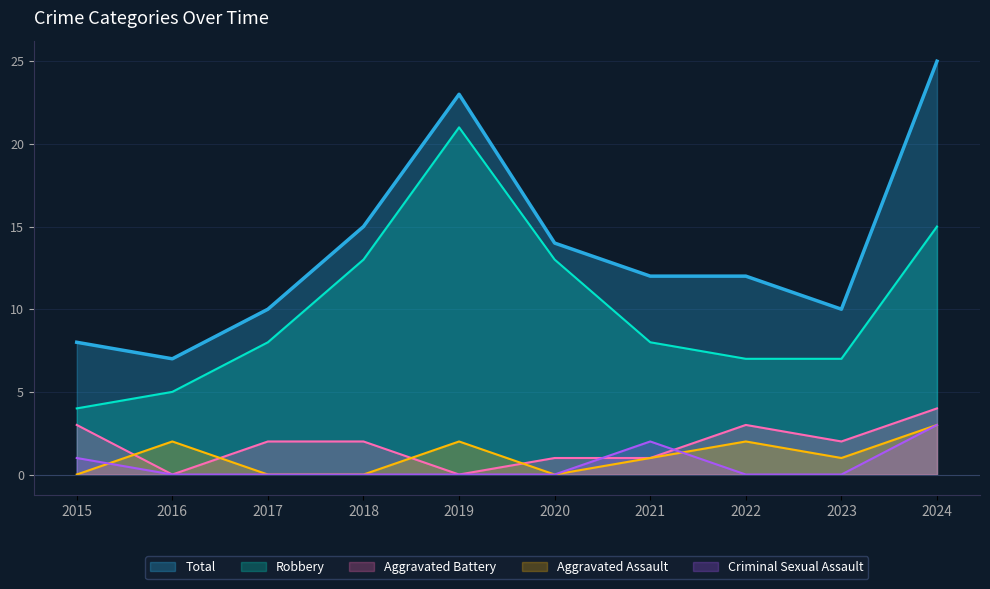

Rank the series by their maximum value, from highest to lowest.

Total, Robbery, Aggravated Battery, Aggravated Assault, Criminal Sexual Assault